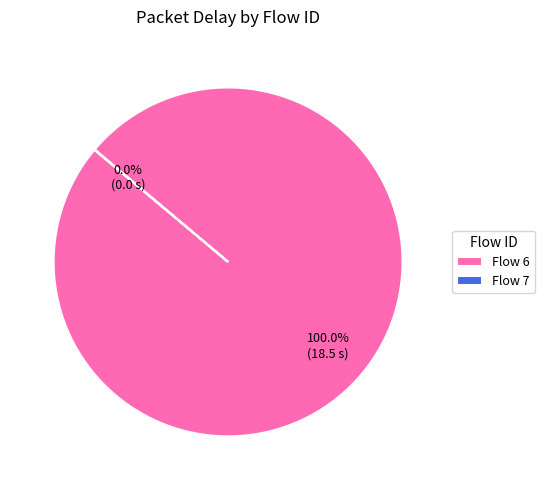

Which category has the biggest portion of the pie?

Flow 6